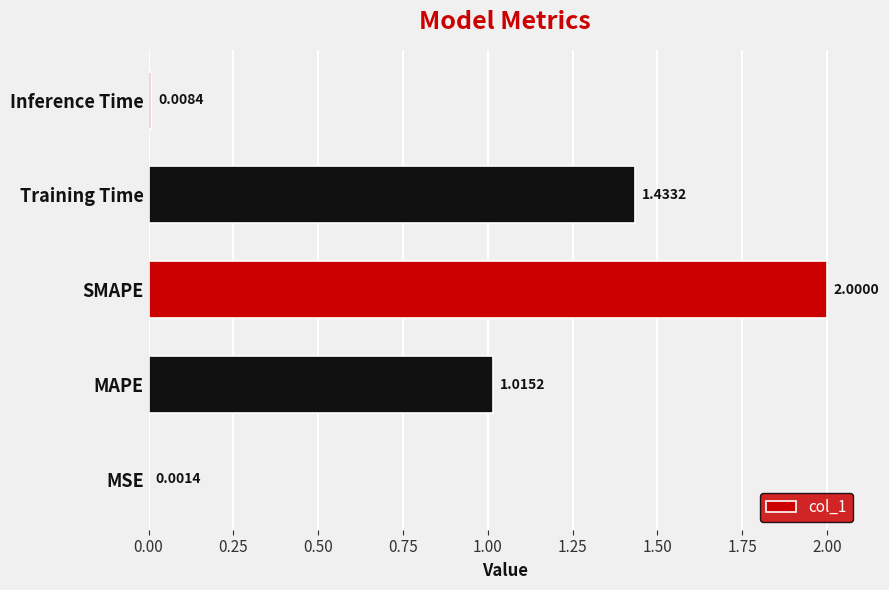

What is the sum of all values?

4.5